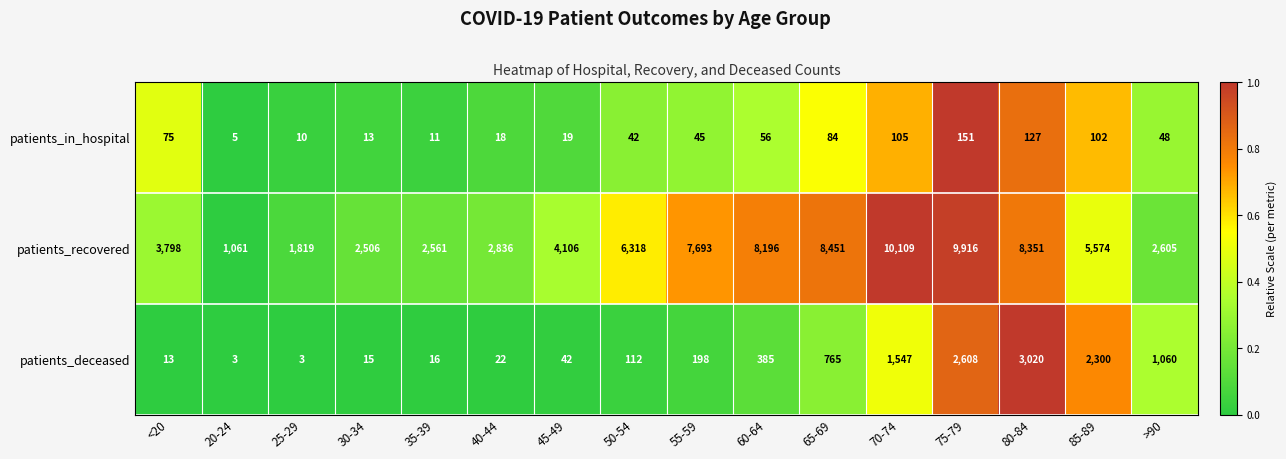

What is the maximum value shown in the chart?

10109